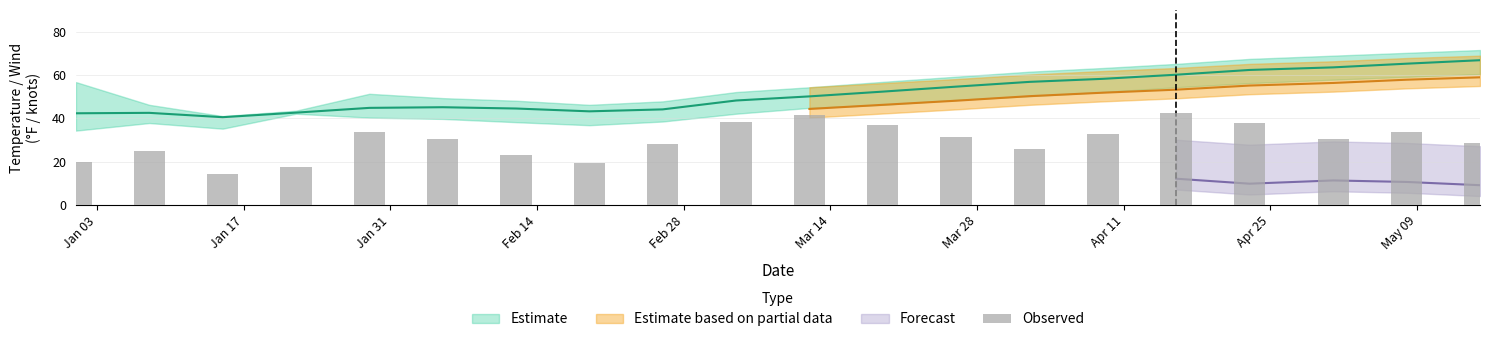

Is it true that the value at Mar 14 is 55.7?

False